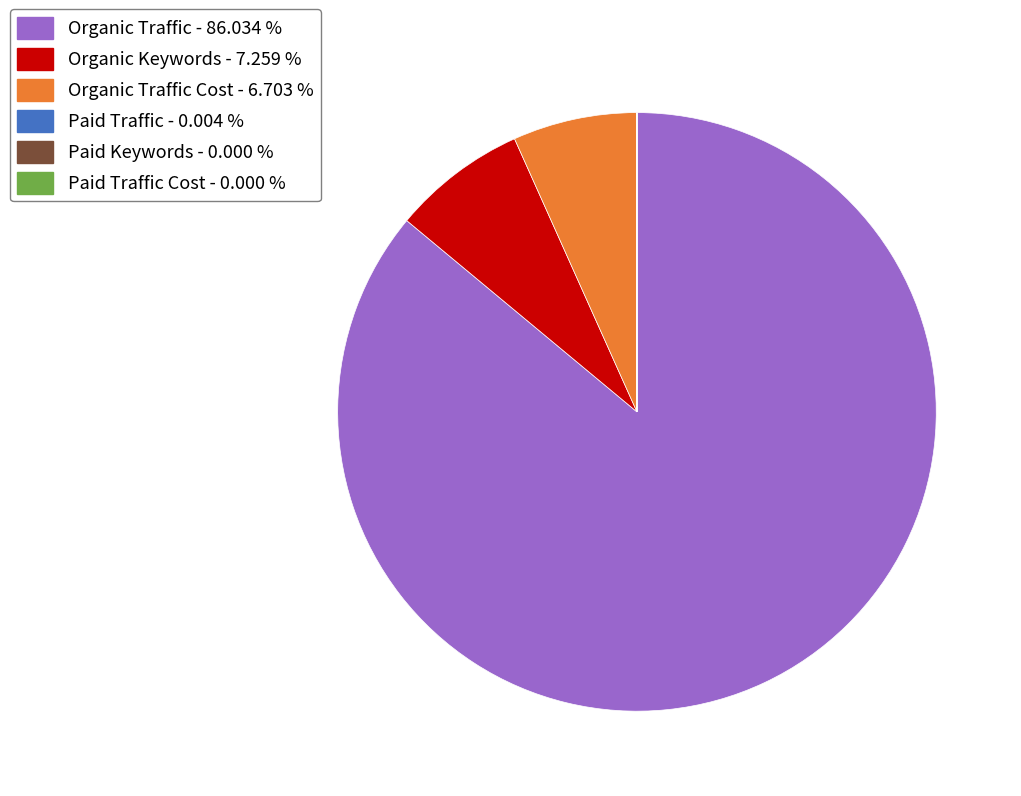

Is there a majority slice in this chart?

Yes